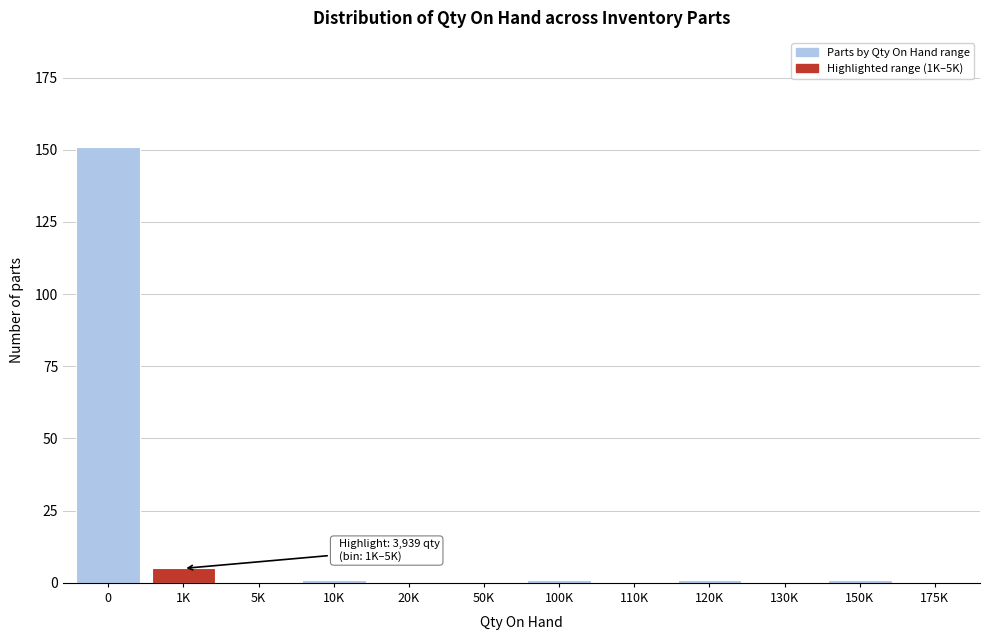

Reading right to left, extract all data points from this chart.

175K=0	150K=1	130K=0	120K=1	110K=0	100K=1	50K=0	20K=0	10K=1	5K=0	1K=5	0=151